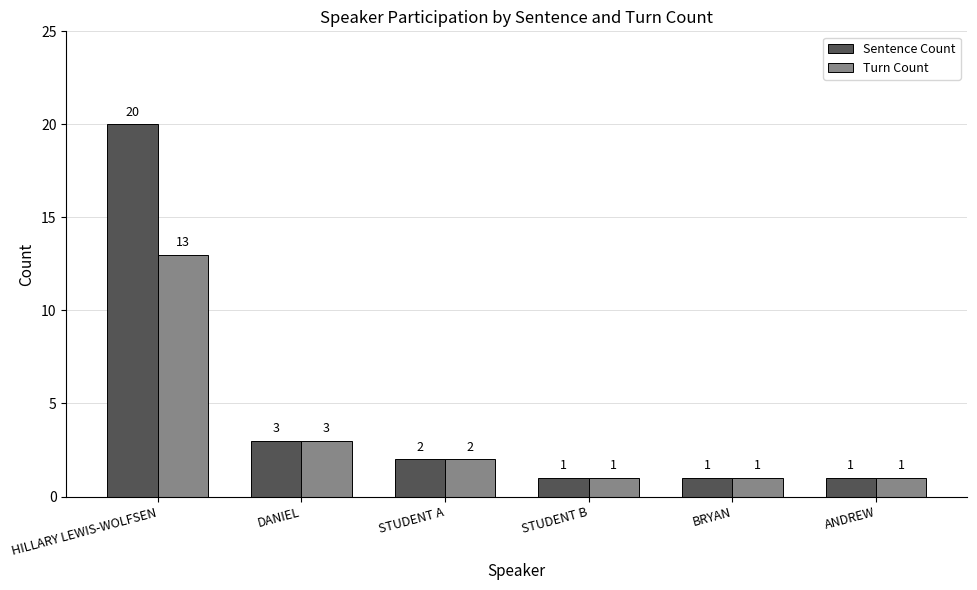

Where does the Turn Count series first go above 2?

HILLARY LEWIS-WOLFSEN